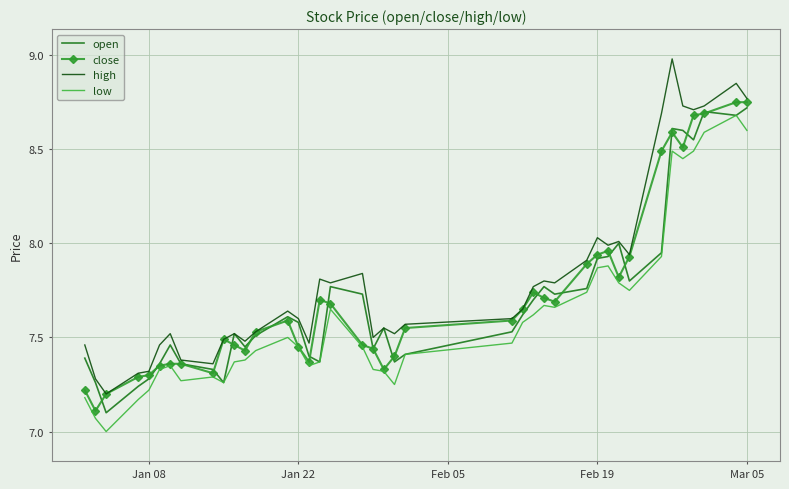

True or false: high and low cross at least once.

False